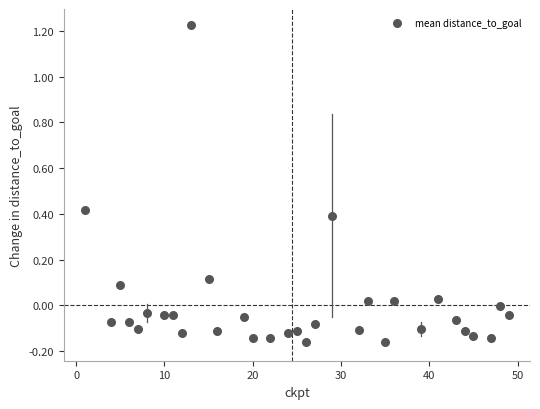

What is the range of Y values (max minus min)?

1.4